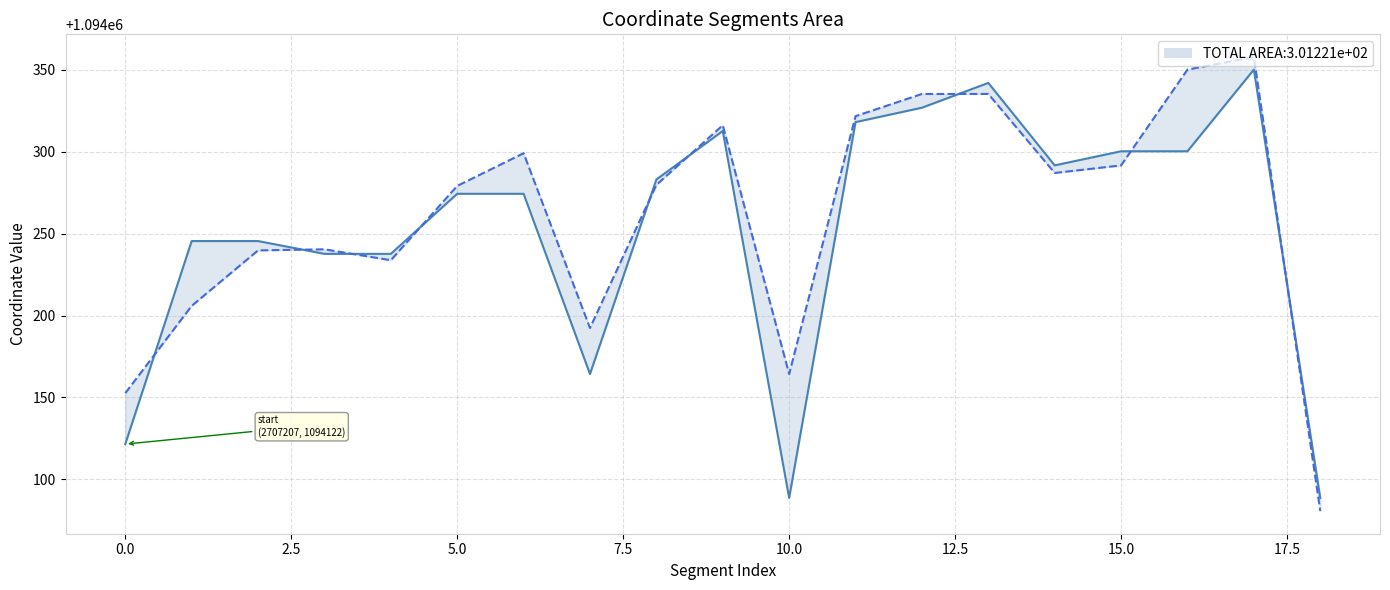

What is the highest value of the y1 series?

1094357.9